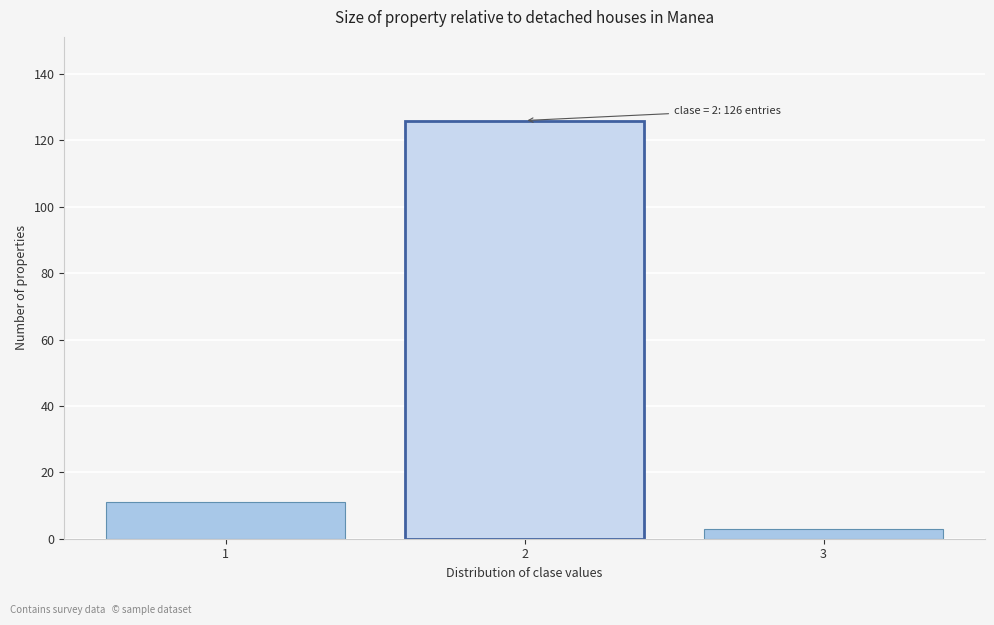

Reading left to right, what are all the values shown in this chart?

1=11	2=126	3=3